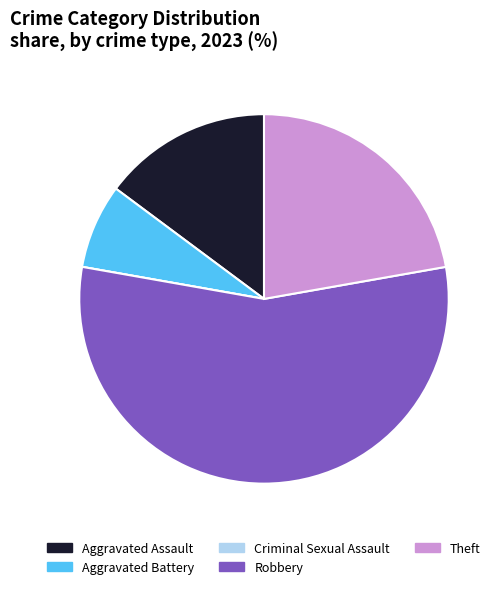

Approximately how many times larger is the value at Theft compared to Aggravated Battery?

3.0